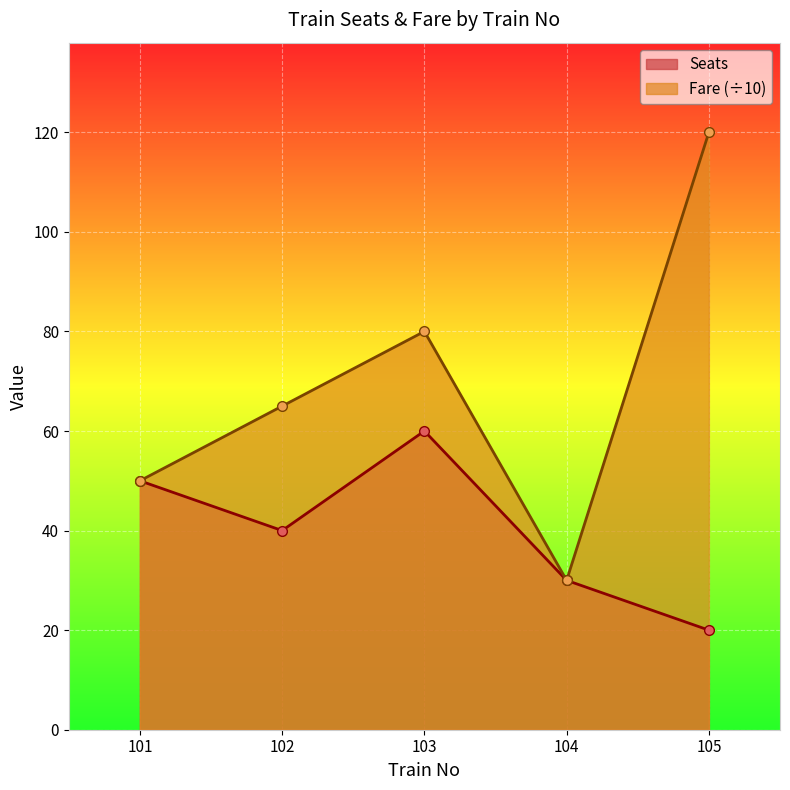

At which label does Seats first exceed 40?

101